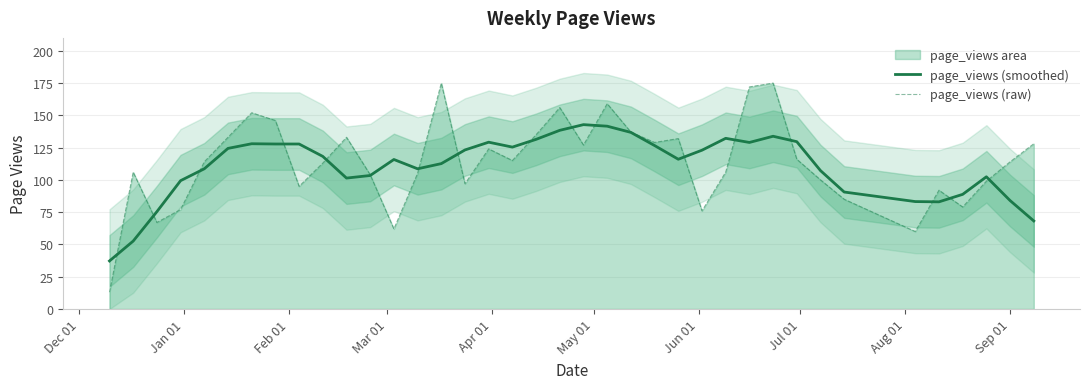

What is the sum of all page_views (raw) values?

4308.0